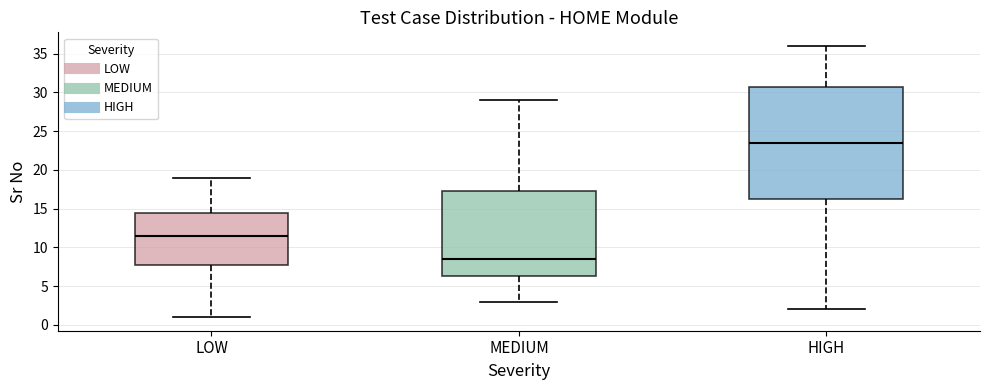

Where is the lower edge of the box for MEDIUM on the y-axis? The values are not printed on the chart, so give them approximately, as read against the axis.

6.5